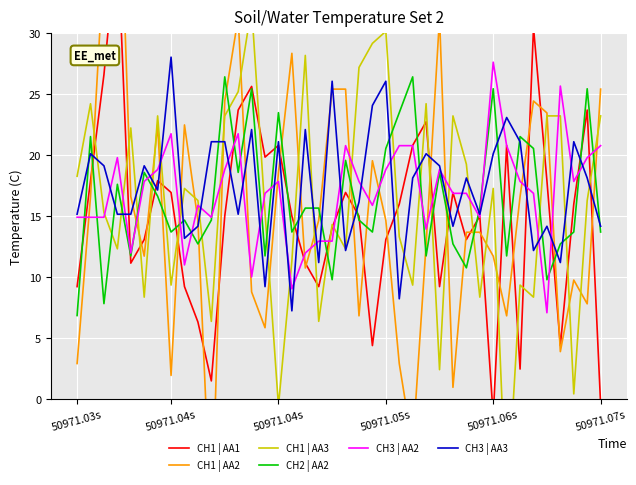

What is the label of the 11th point from the left?

10